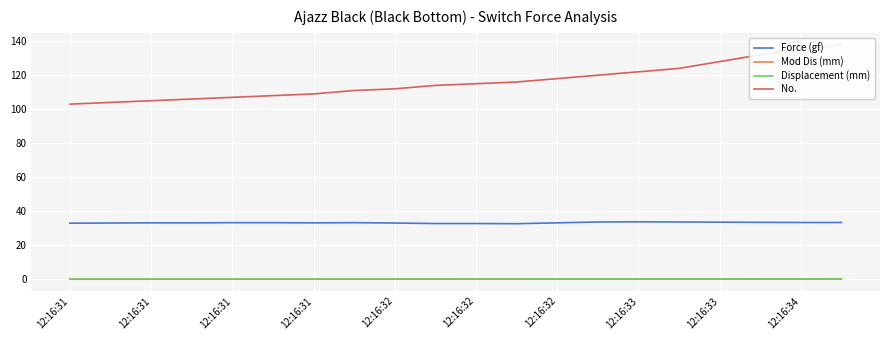

Which series has the widest spread of values?

No.